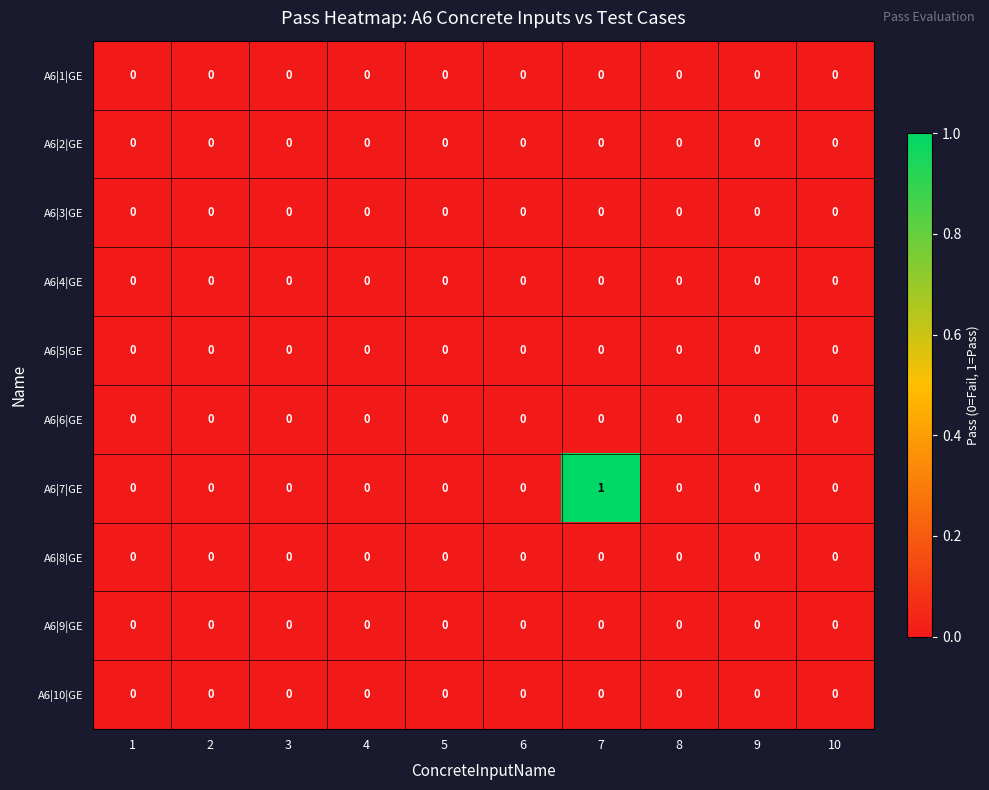

Is it true that A6|9|GE equals 0 at 4?

True